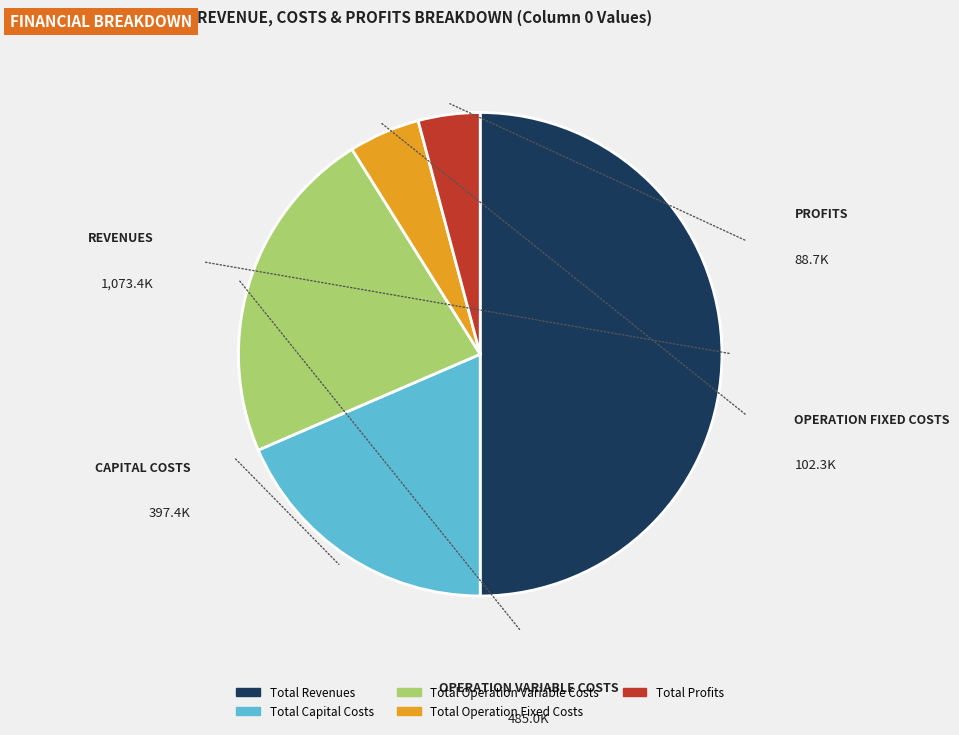

True or false: Total Capital Costs accounts for 12% of the total.

False